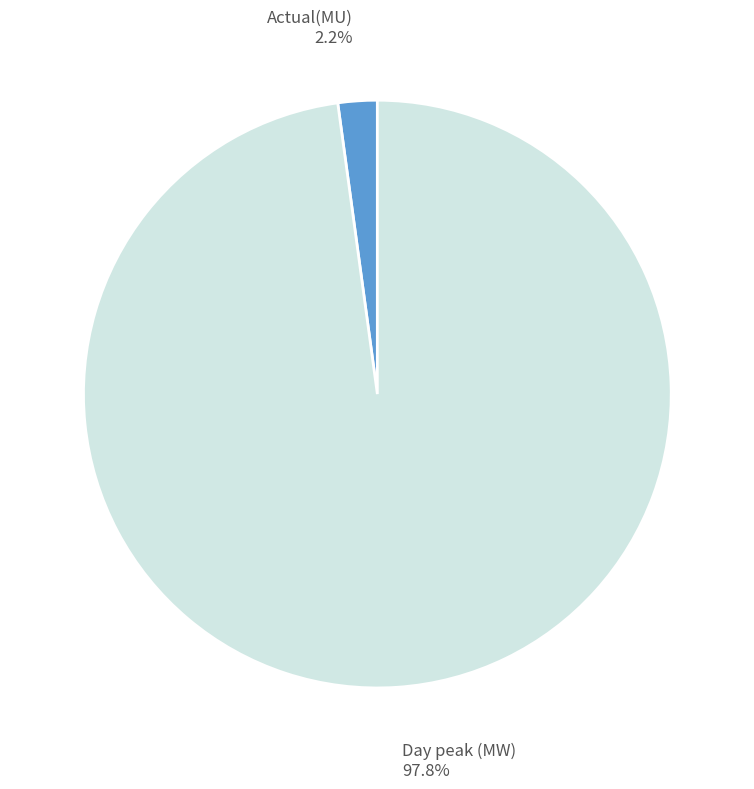

What is the majority slice?

Day peak (MW)